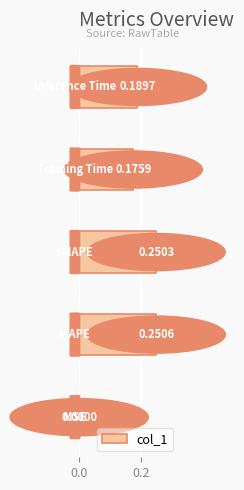

What is the sum of all values?

0.9